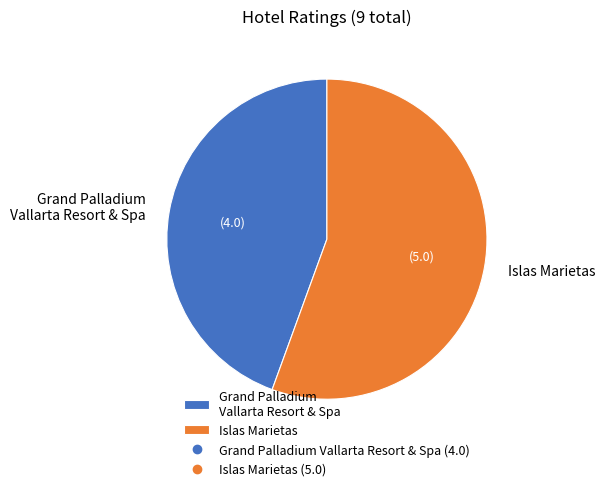

What is the smallest slice in the pie chart?

Grand Palladium Vallarta Resort & Spa